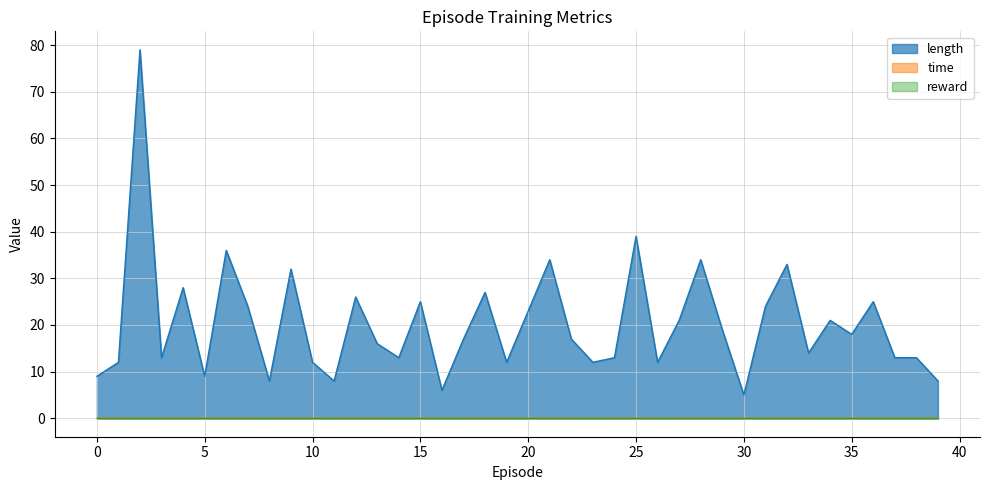

True or false: length and time cross at least once.

False